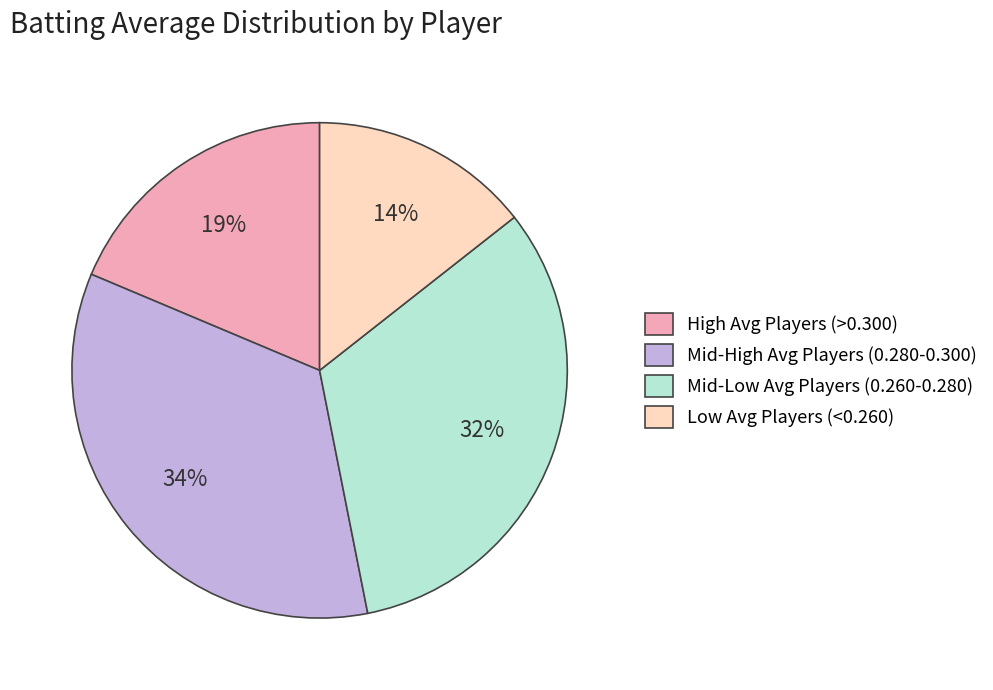

Approximately how many times larger is the value at Mid-High Avg Players (0.280-0.300) compared to Low Avg Players (<0.260)?

2.4